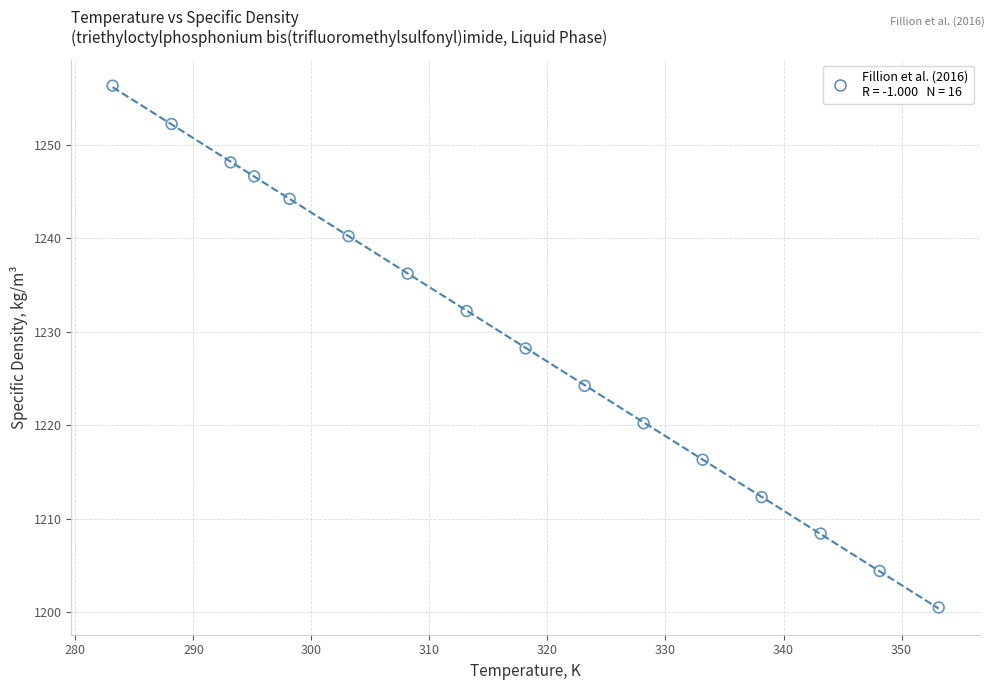

What is the range of X values (max minus min)?

70.0